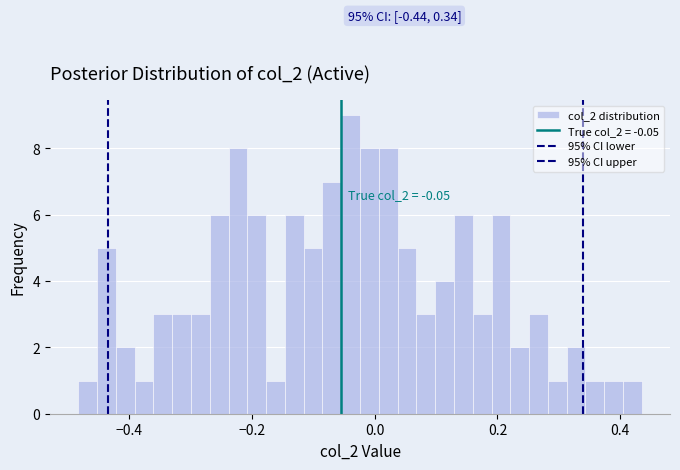

Around what value on the x-axis is the tallest bar? Give the approximate position of its centre, as read against the axis.

-0.04